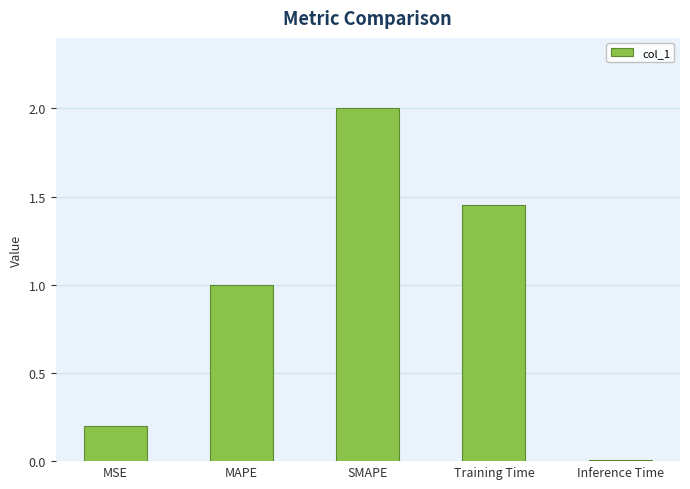

What is the label of the 5th bar from the right?

MSE